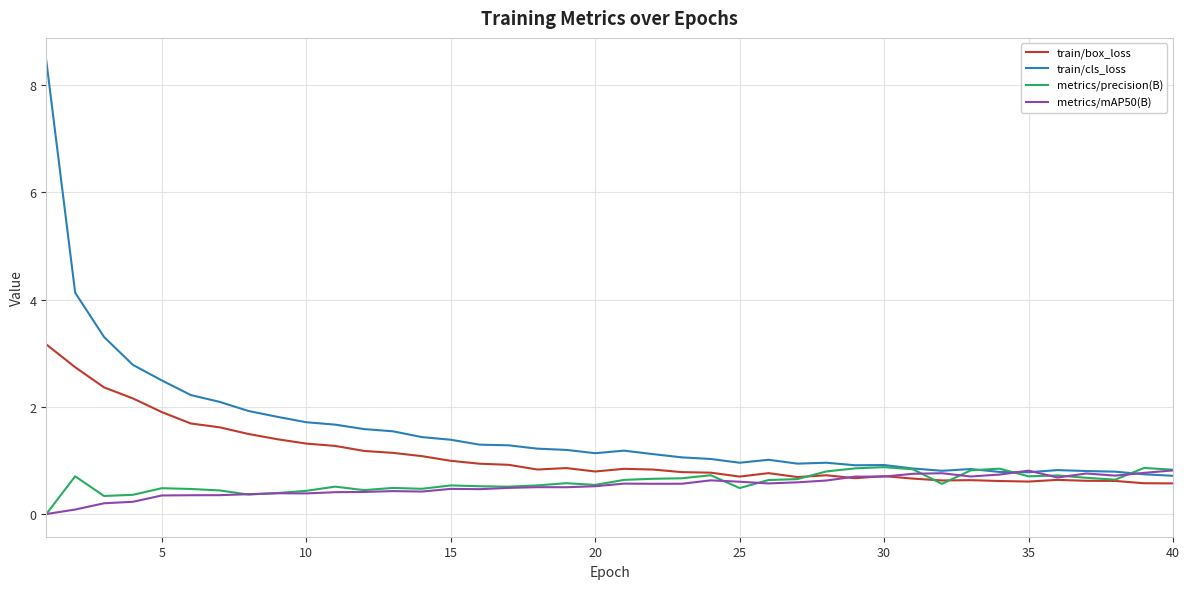

What is the maximum value for train/cls_loss?

8.5